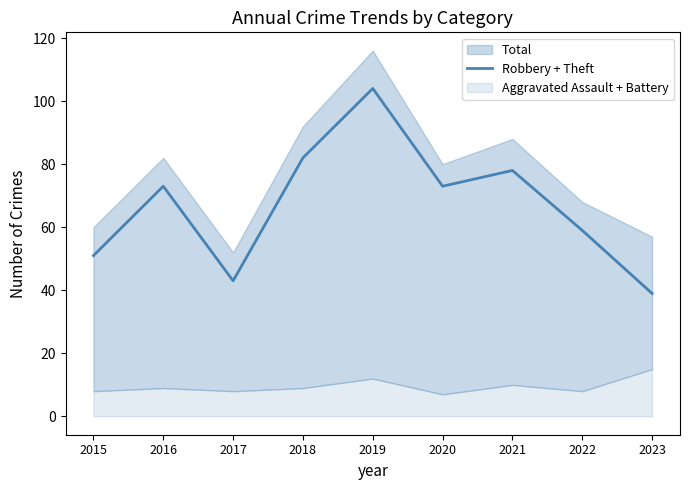

Reading left to right, extract all data points from this chart.

51	73	43	82	104	73	78	59	39